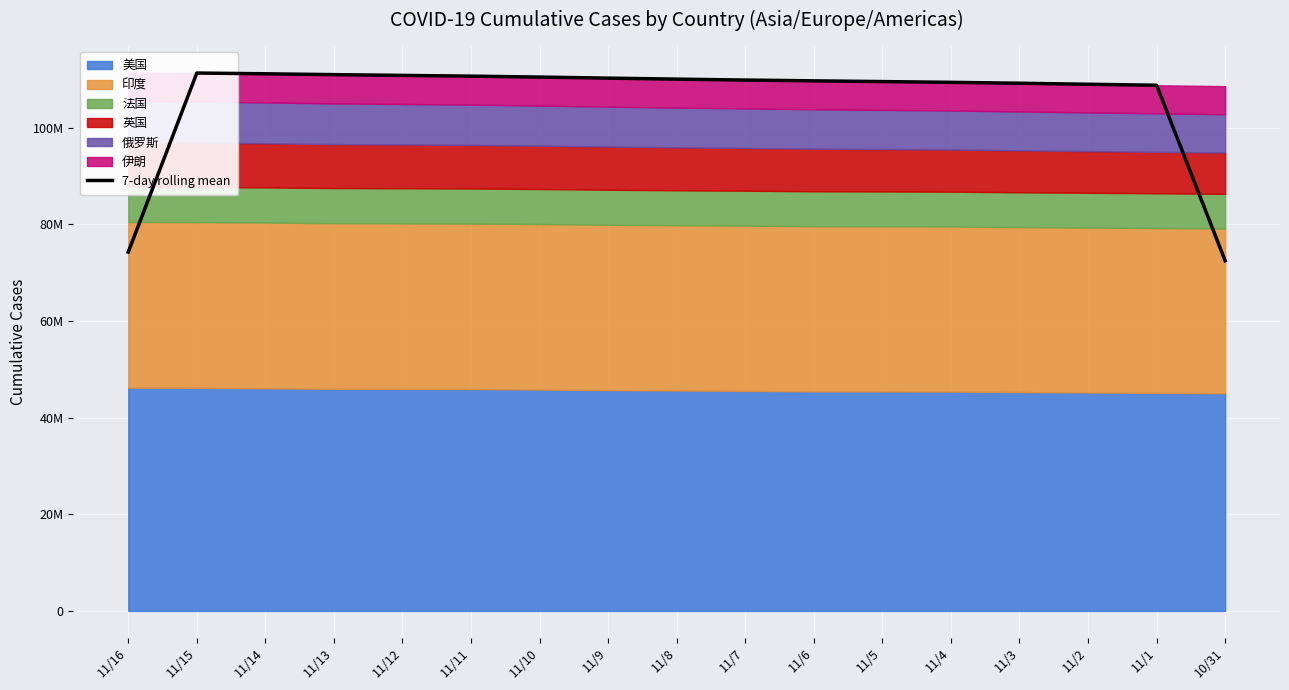

How many points are higher than both their immediate neighbors (excluding endpoints)?

1